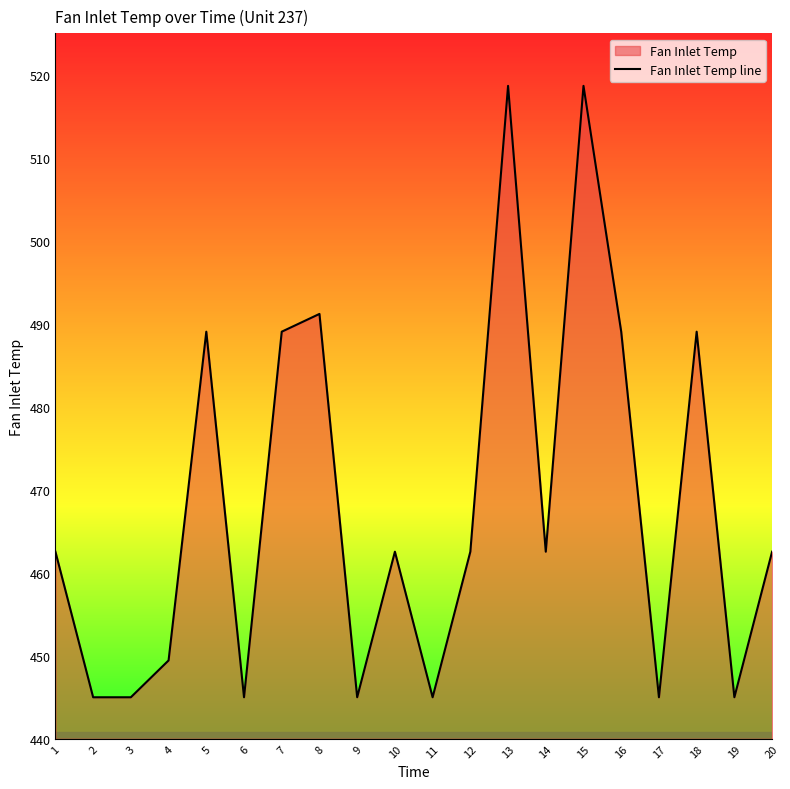

What is the difference between the maximum and minimum values?

73.7